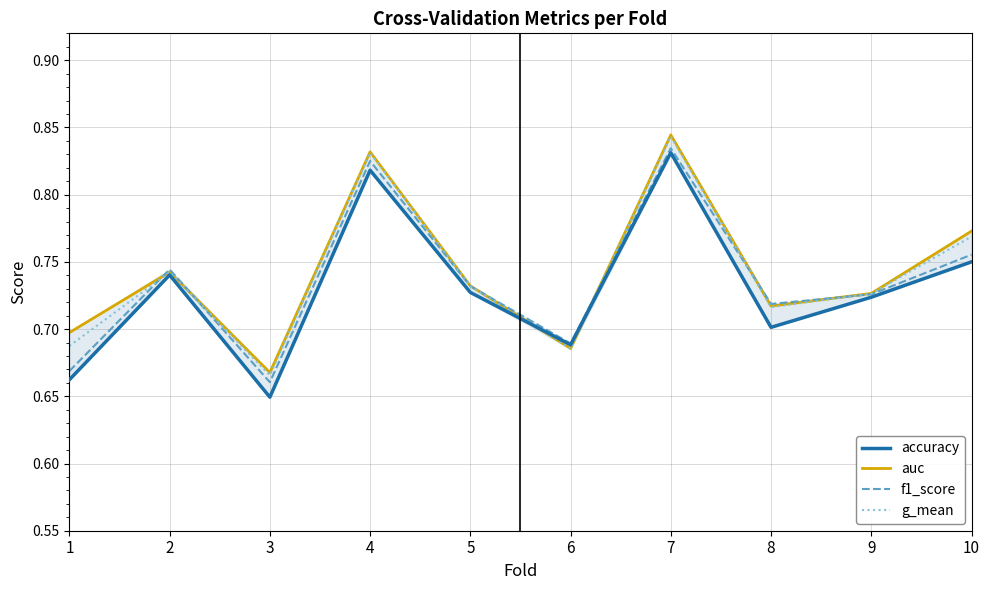

What is the difference between the maximum and minimum values in the f1_score series?

0.2